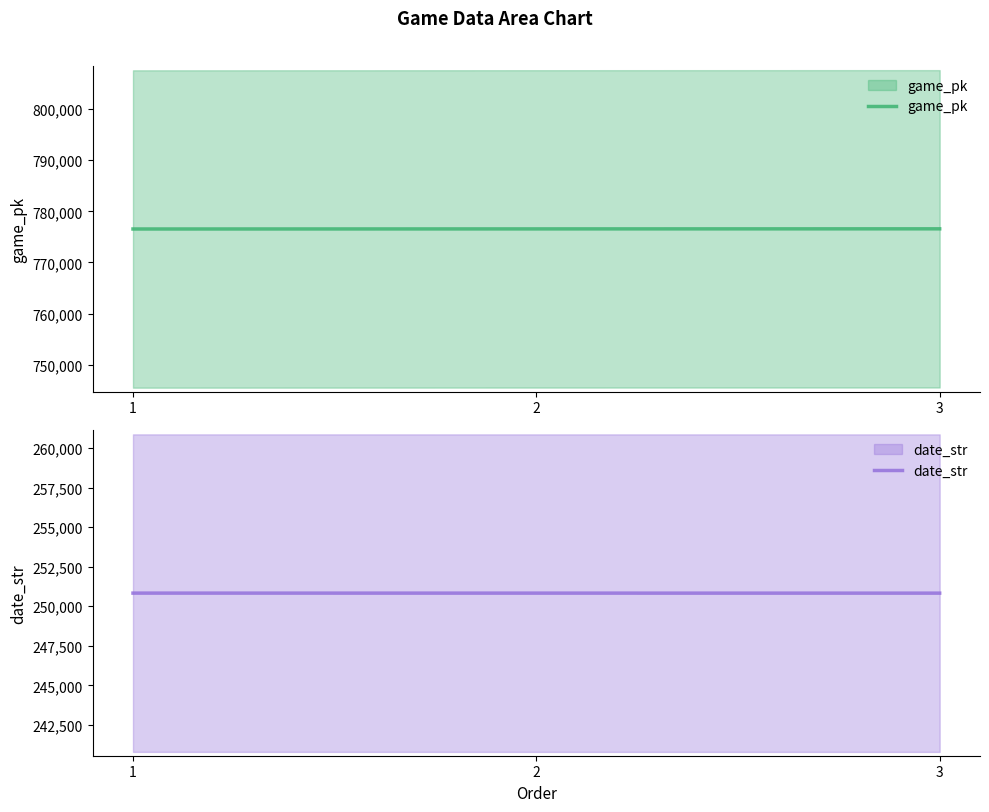

At which category is the sum across all series the highest?

3